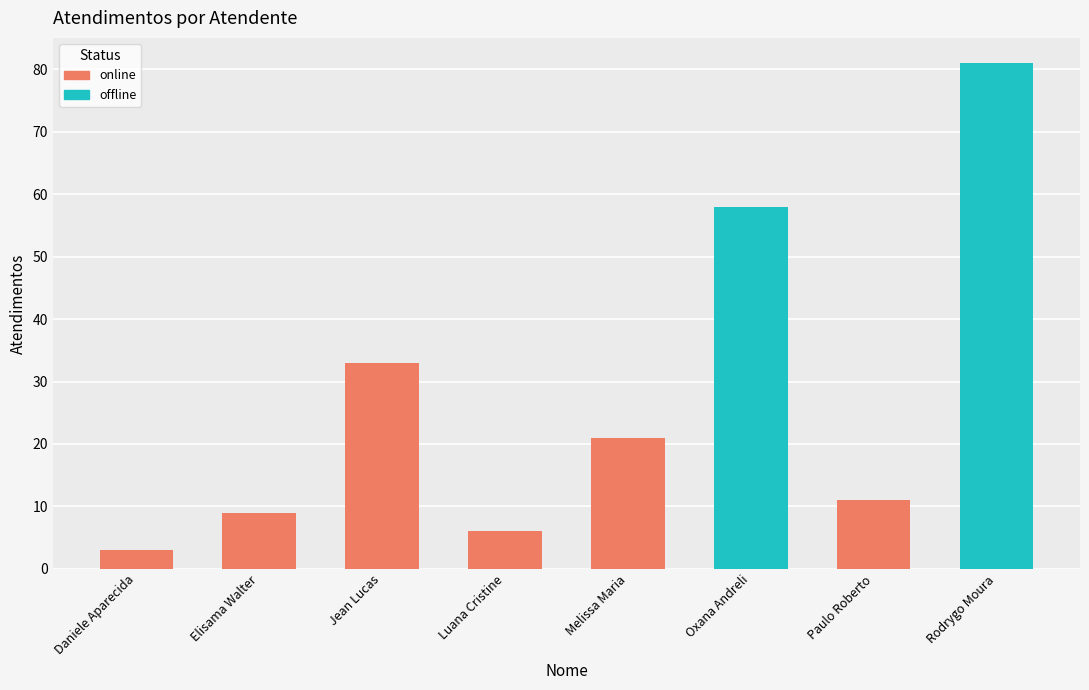

Between Luana Cristine Sa dos Santos and Elisama Walter Machado, which is larger?

Elisama Walter Machado